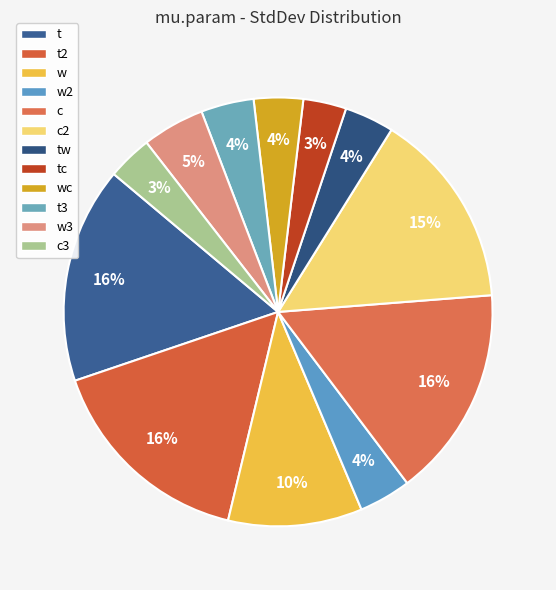

How many slices are in this pie chart?

12